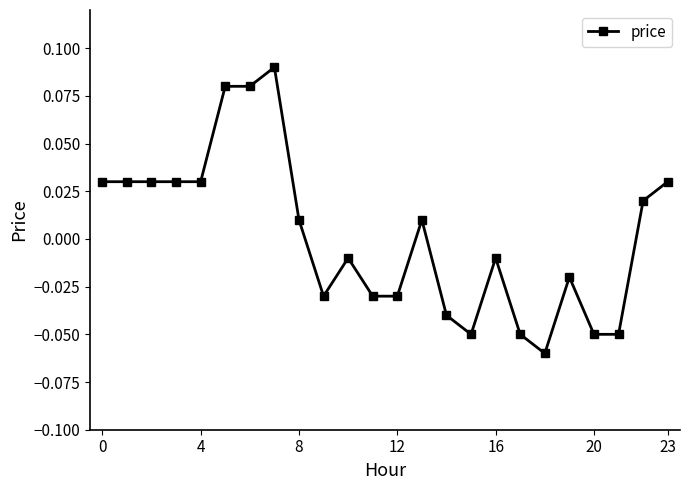

Is this an area chart (filled region under the line)?

No